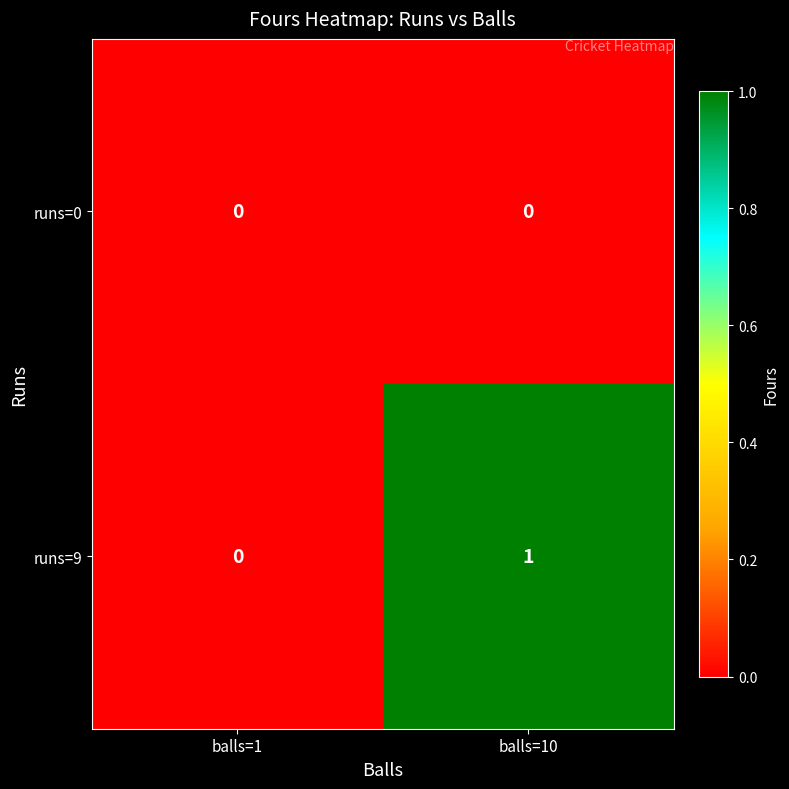

The value of runs=9 at balls=1 is -1. True or false?

False